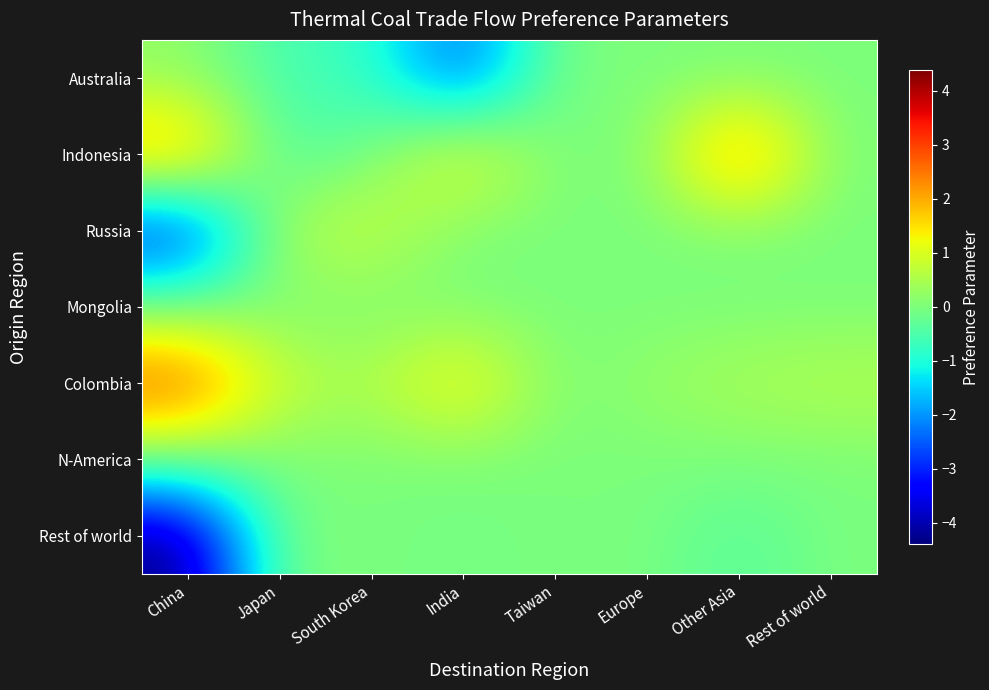

What is the smallest value displayed?

-4.4